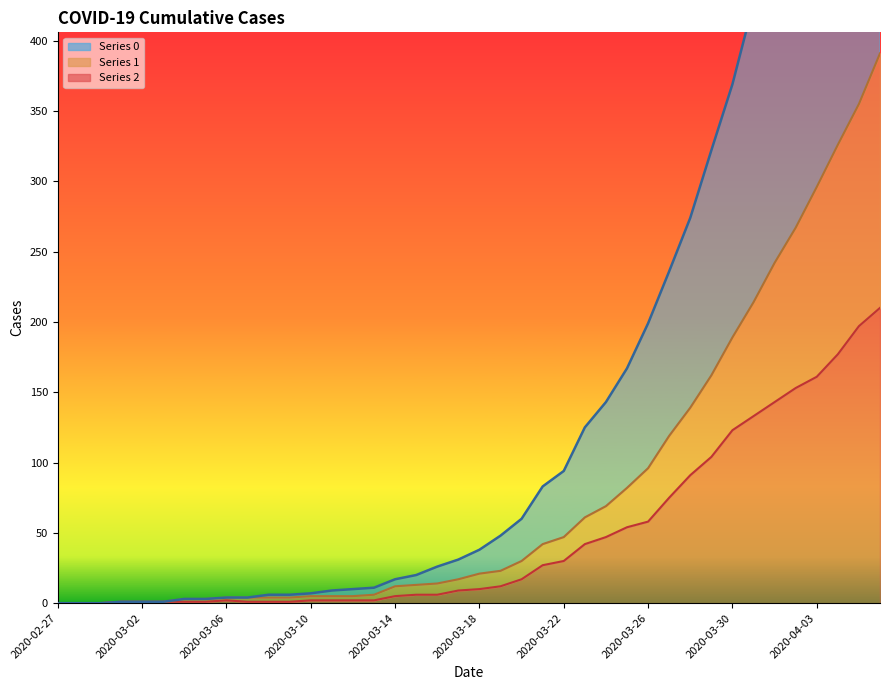

At 2020-03-29, list the series in order from smallest to largest.

2, 1, 0